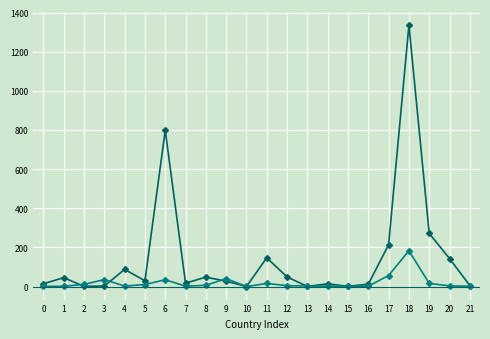

At which category is the sum across all series the highest?

18